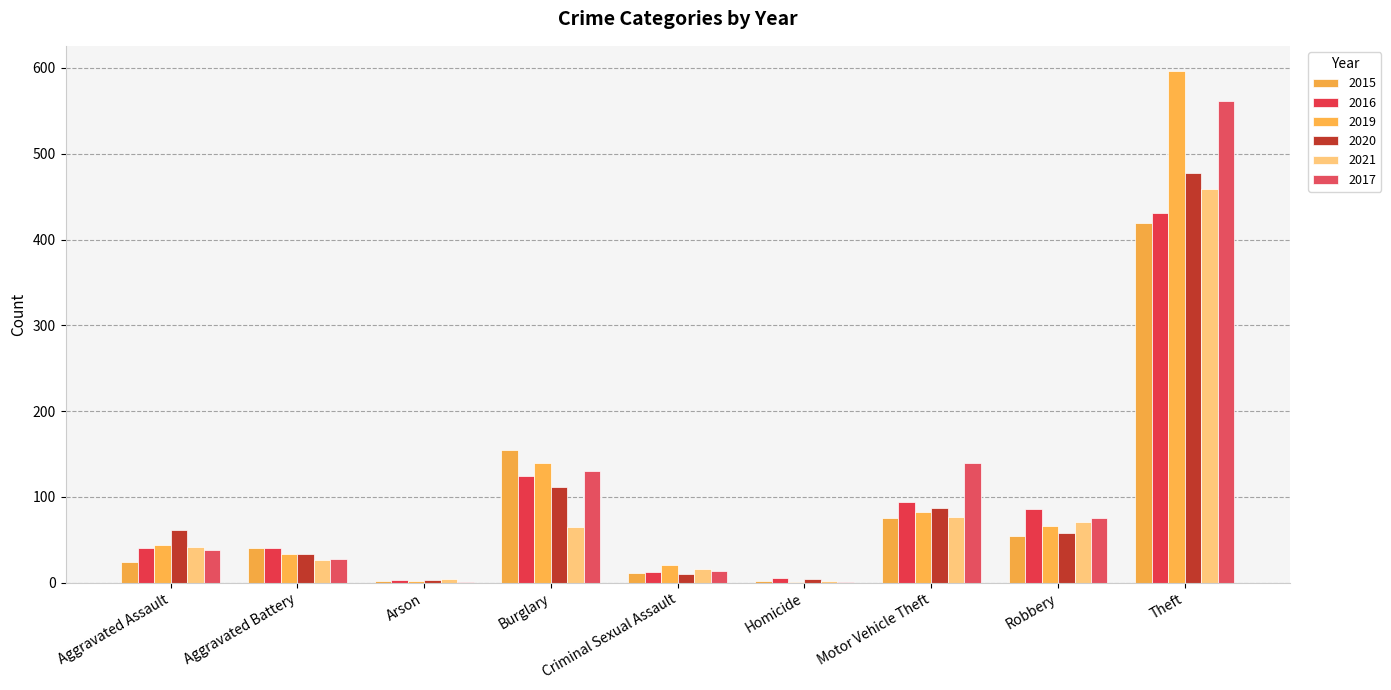

How many distinct data groups are displayed?

6